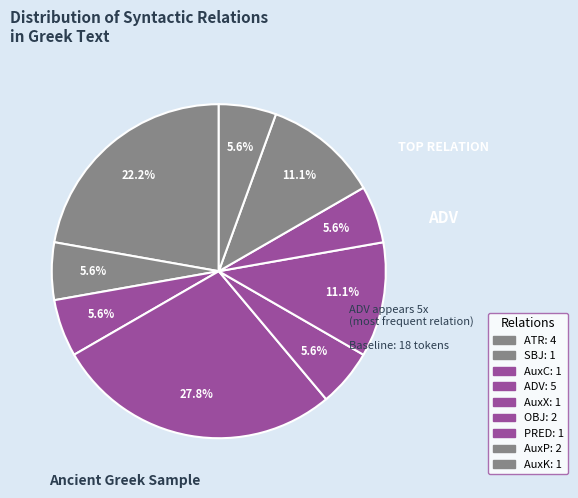

Count the number of slices in the pie.

9